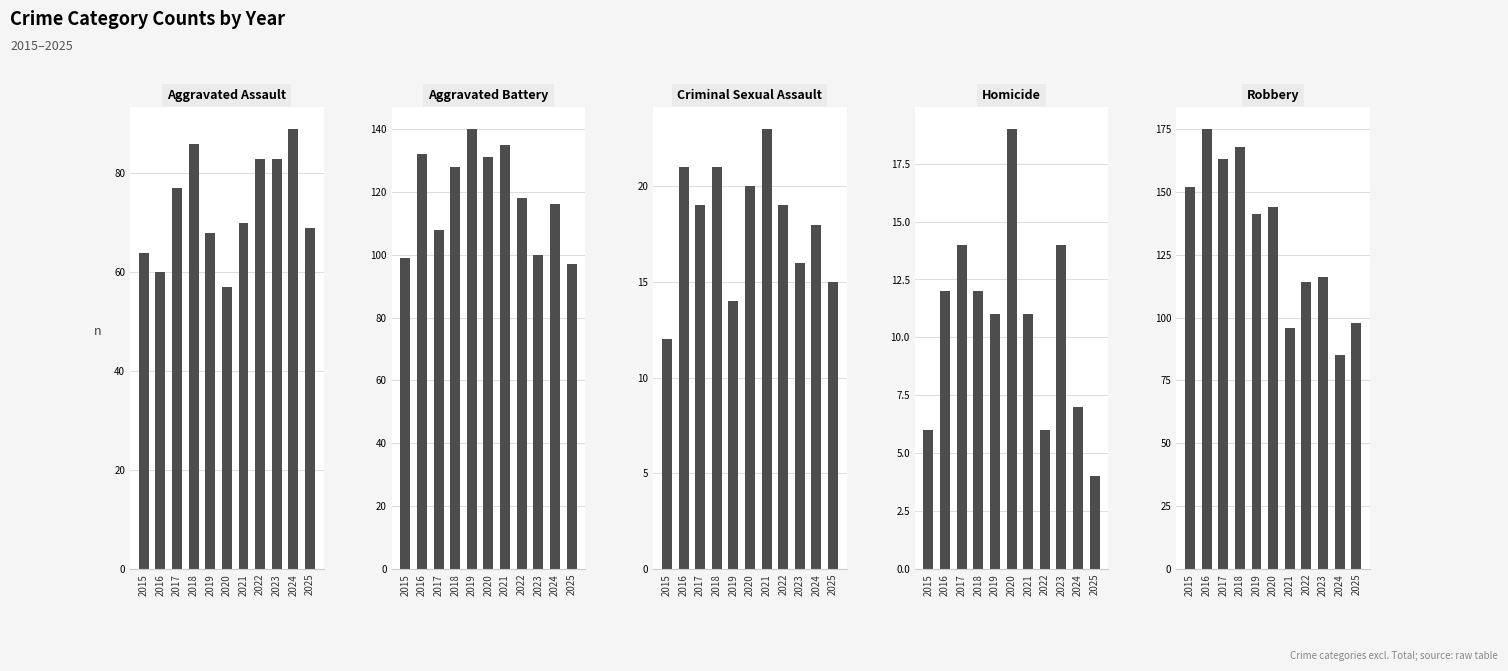

Reading right to left, transcribe all the data shown in this chart.

Aggravated Assault: 2025=69	2024=89	2023=83	2022=83	2021=70	2020=57	2019=68	2018=86	2017=77	2016=60	2015=64
Aggravated Battery: 2025=97	2024=116	2023=100	2022=118	2021=135	2020=131	2019=140	2018=128	2017=108	2016=132	2015=99
Criminal Sexual Assault: 2025=15	2024=18	2023=16	2022=19	2021=23	2020=20	2019=14	2018=21	2017=19	2016=21	2015=12
Homicide: 2025=4	2024=7	2023=14	2022=6	2021=11	2020=19	2019=11	2018=12	2017=14	2016=12	2015=6
Robbery: 2025=98	2024=85	2023=116	2022=114	2021=96	2020=144	2019=141	2018=168	2017=163	2016=175	2015=152